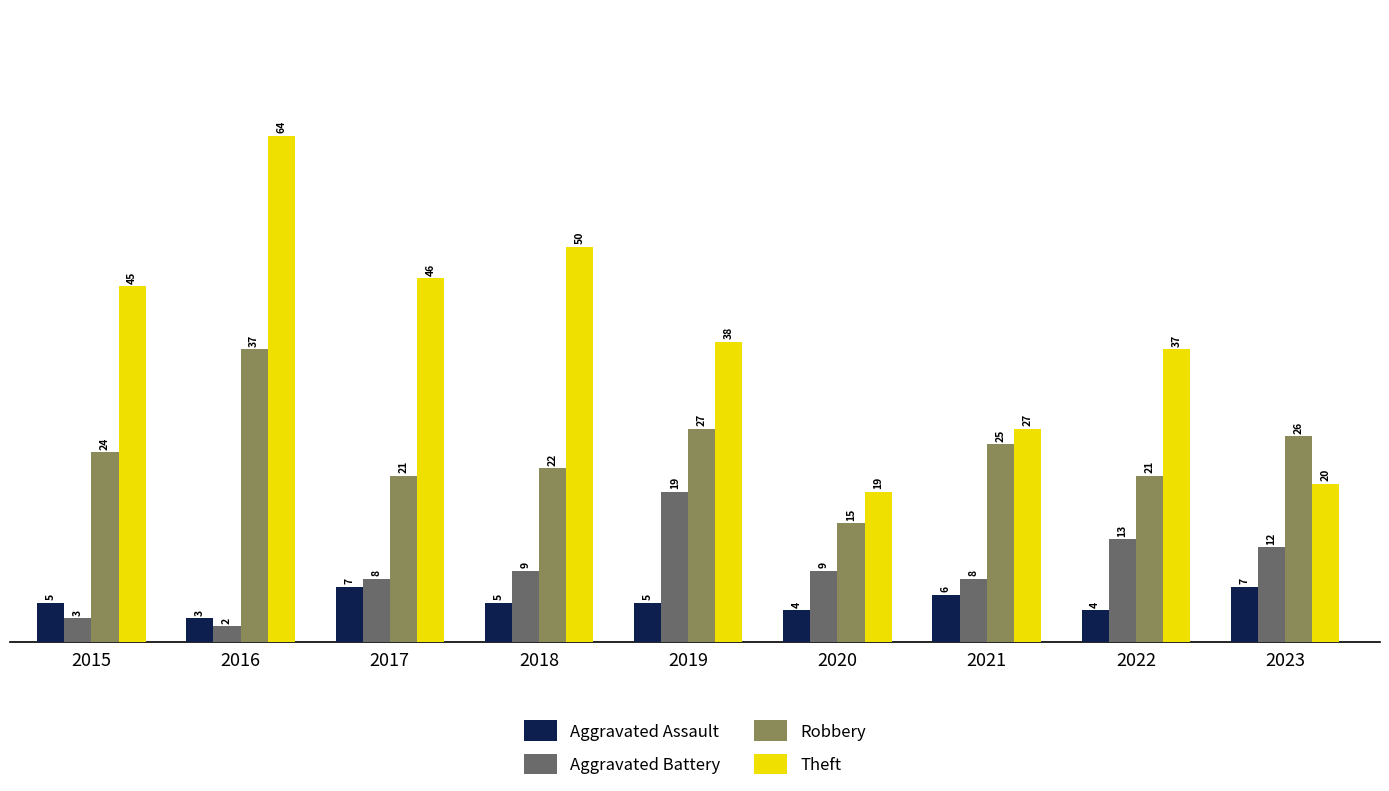

Reading left to right, what are all the values shown in this chart?

Aggravated Assault: 5	3	7	5	5	4	6	4	7
Aggravated Battery: 3	2	8	9	19	9	8	13	12
Robbery: 24	37	21	22	27	15	25	21	26
Theft: 45	64	46	50	38	19	27	37	20